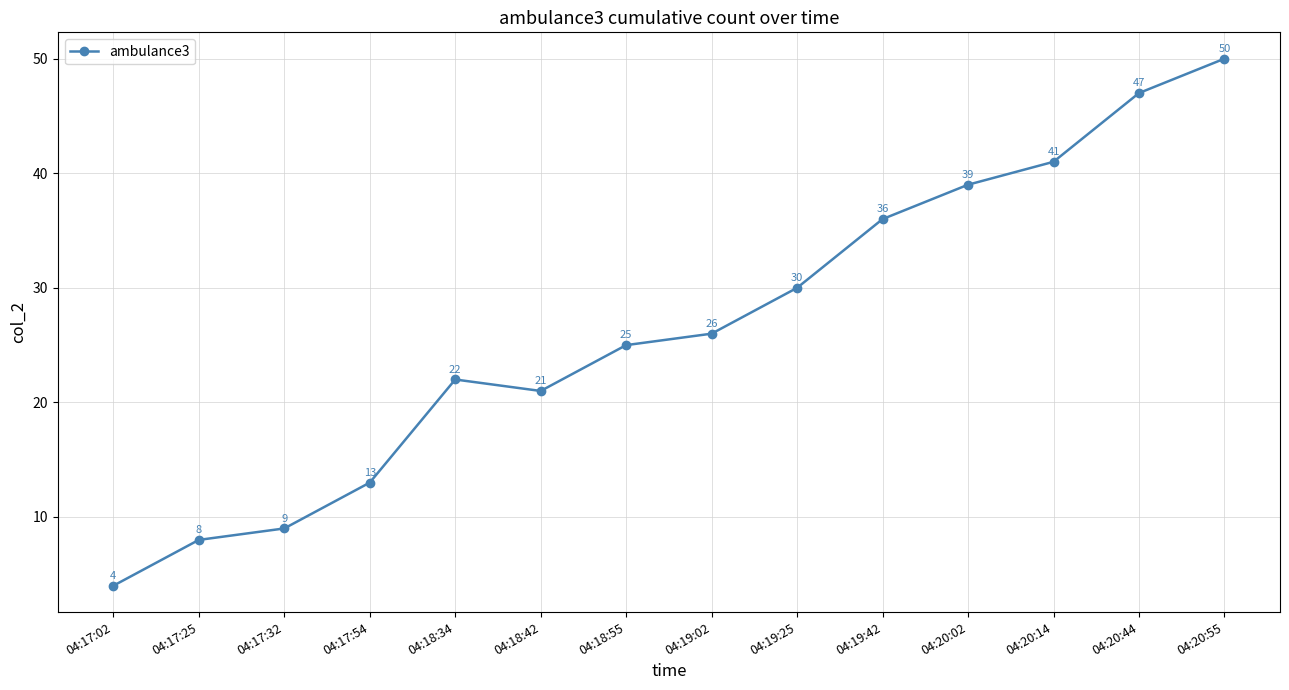

Reading right to left, extract all data points from this chart.

50	47	41	39	36	30	26	25	21	22	13	9	8	4